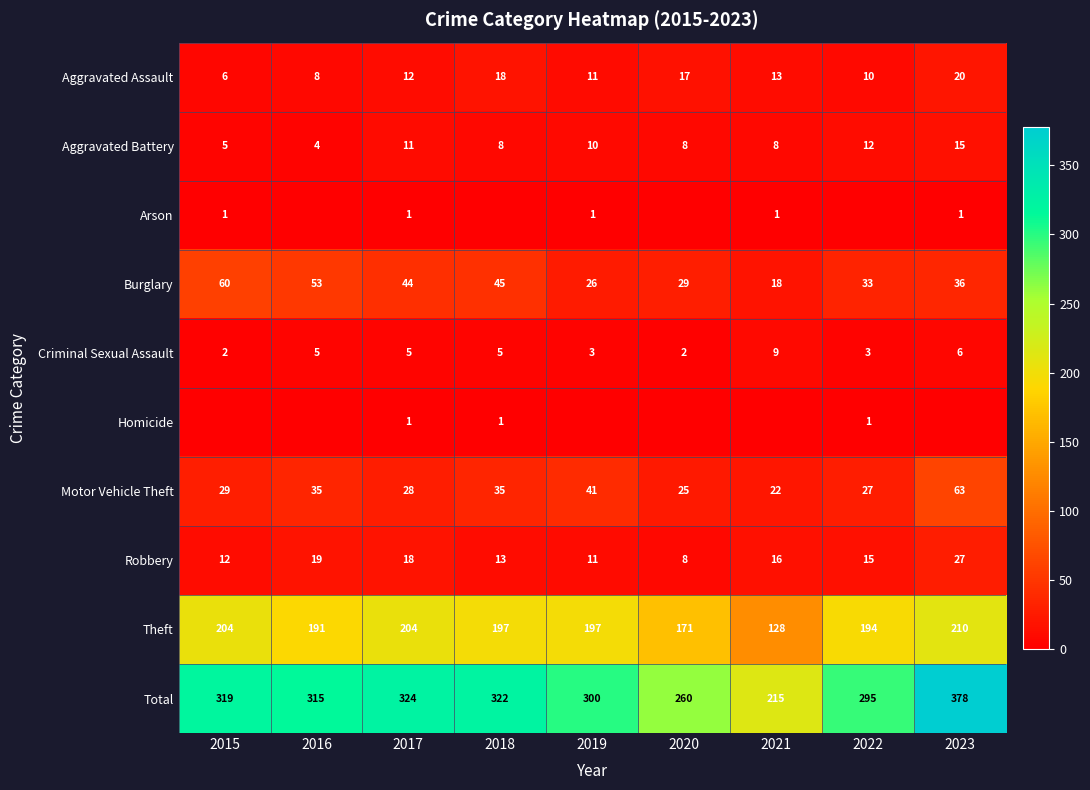

At which label is Total closest to 296?

2022